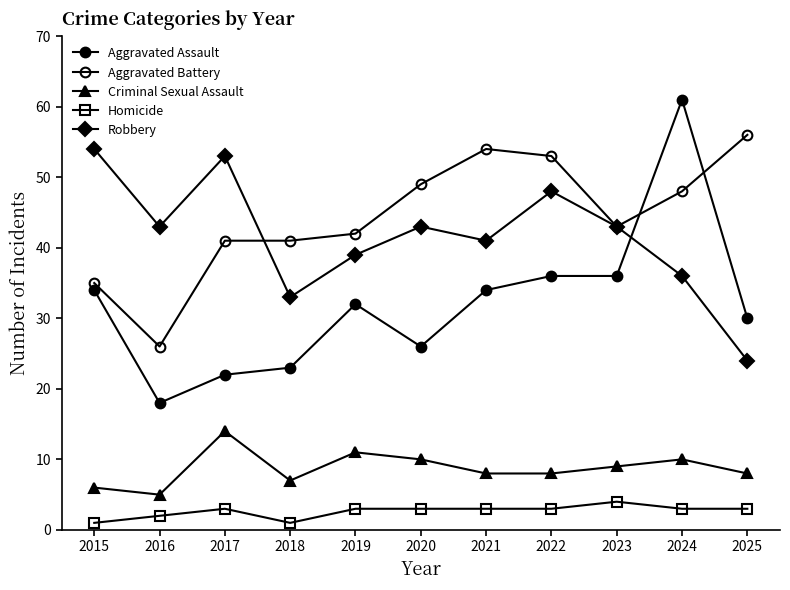

Rank the categories by Robbery value from lowest to highest.

2025, 2018, 2024, 2019, 2021, 2016, 2020, 2023, 2022, 2017, 2015